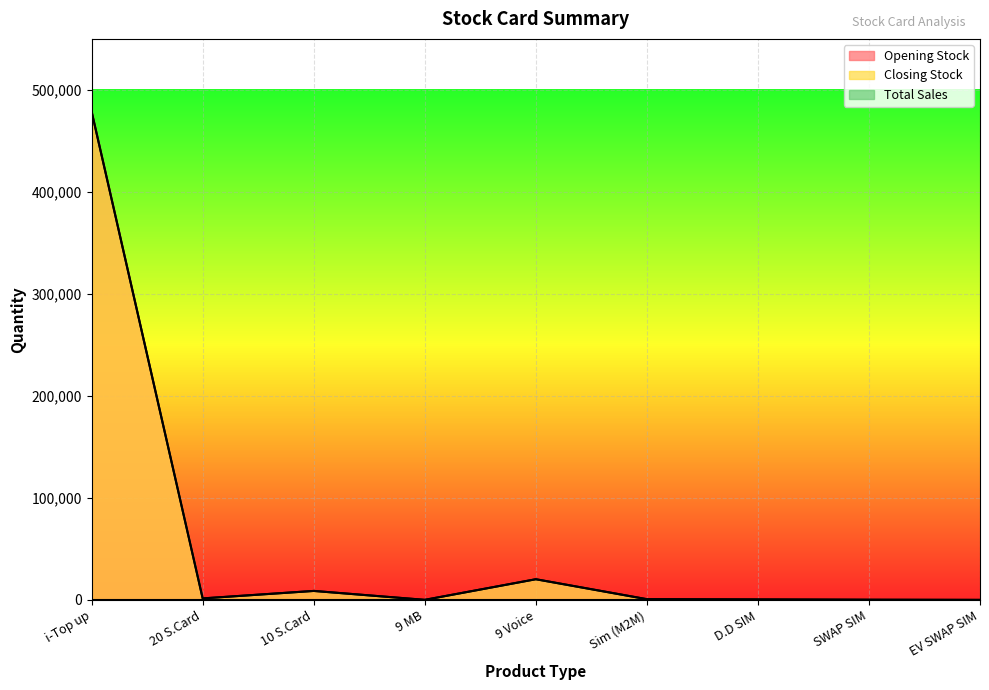

What position from the left is 20 S.Card?

2